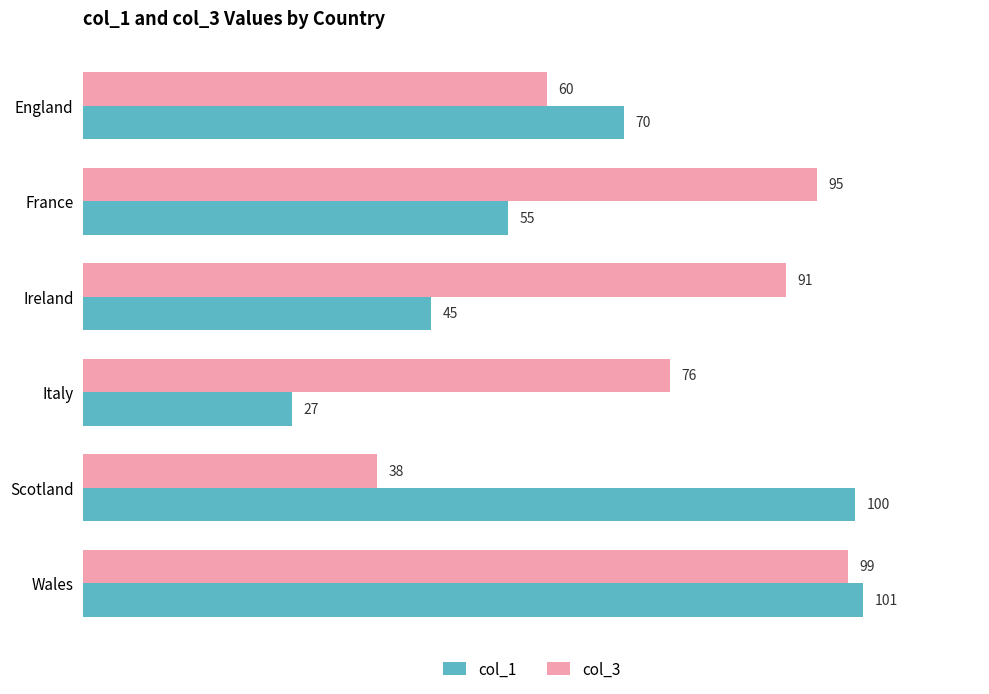

At which category is the sum across all series the highest?

Wales